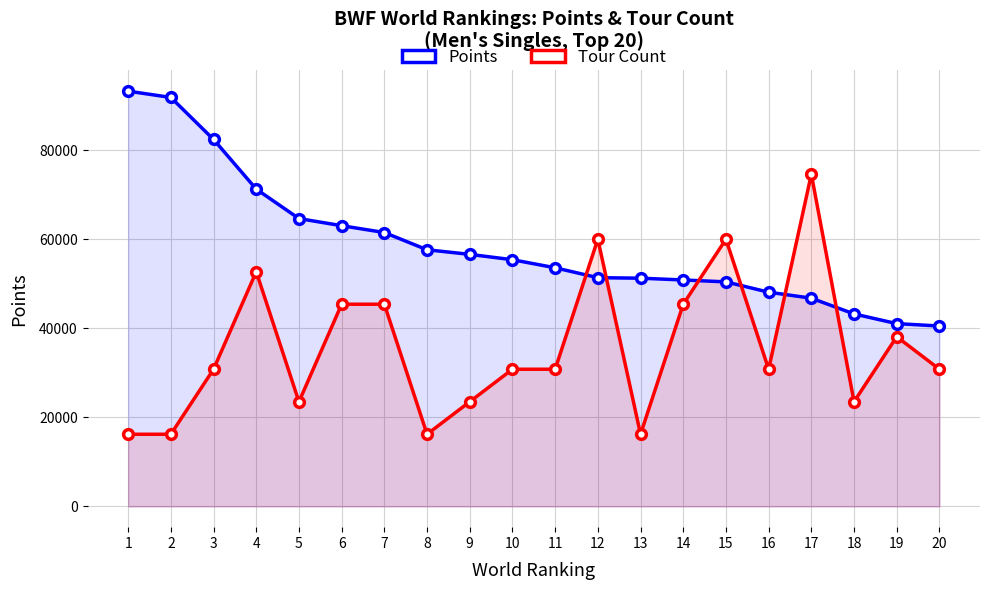

Is it true that Tour (scaled) equals 12964.9 at 14?

False